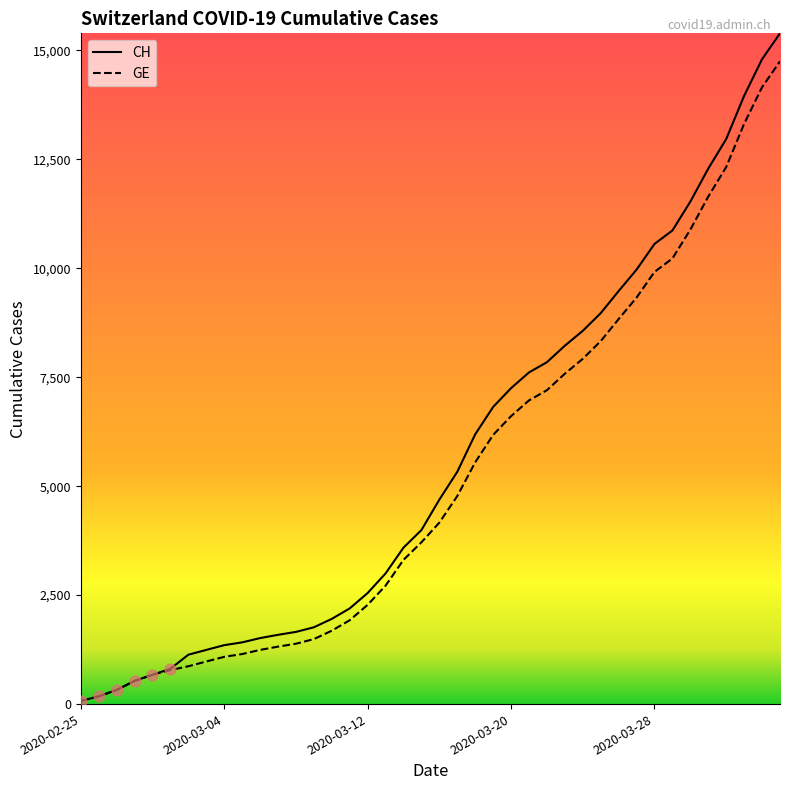

Which series has the largest total across all categories?

CH